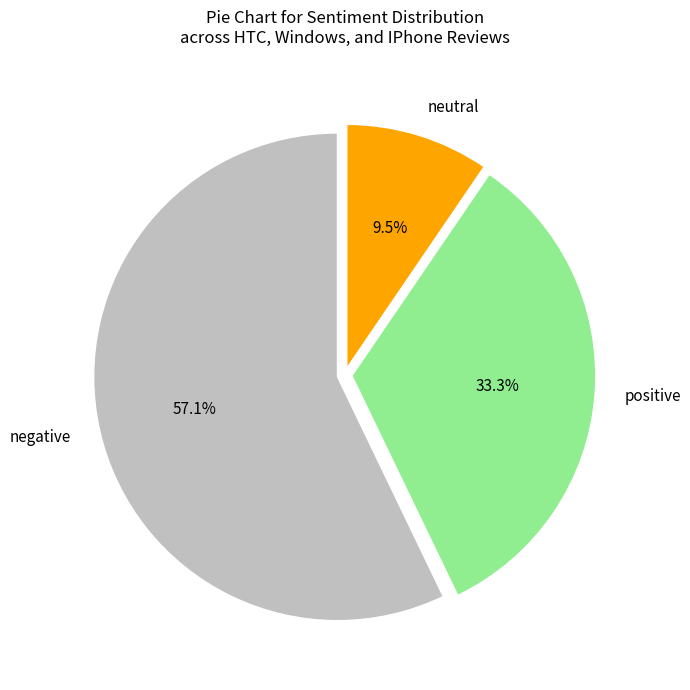

True or false: neutral accounts for 1% of the total.

False